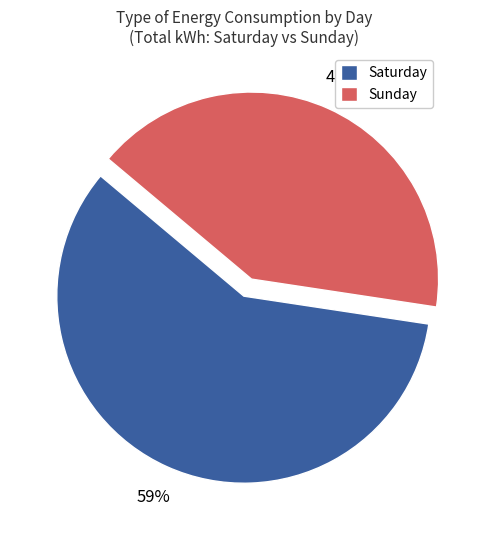

To the nearest percent, what portion does Saturday represent?

59%